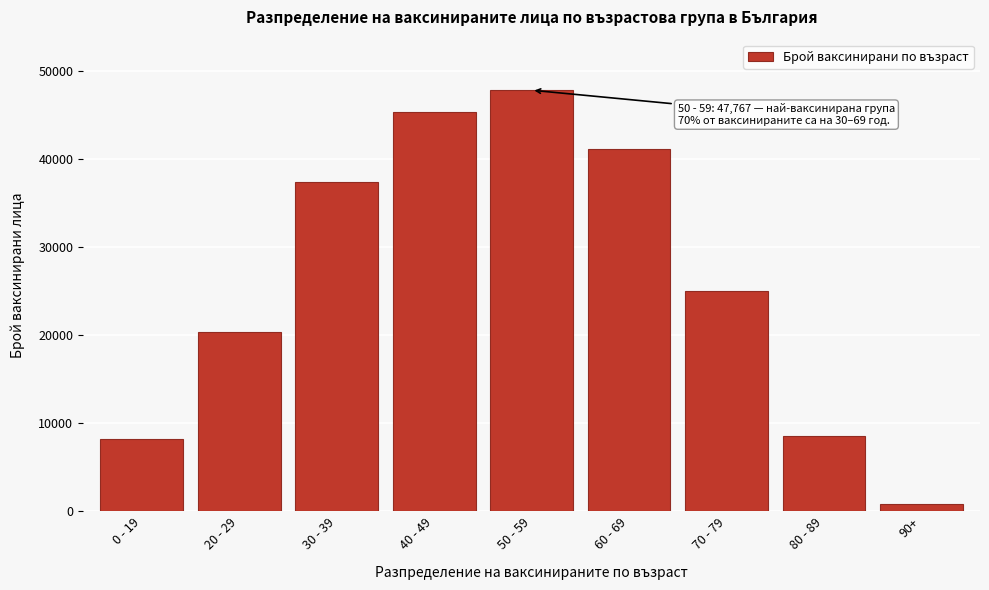

Reading right to left, transcribe all the data shown in this chart.

90+=802	80 - 89=8548	70 - 79=24965	60 - 69=41152	50 - 59=47767	40 - 49=45276	30 - 39=37359	20 - 29=20327	0 - 19=8232